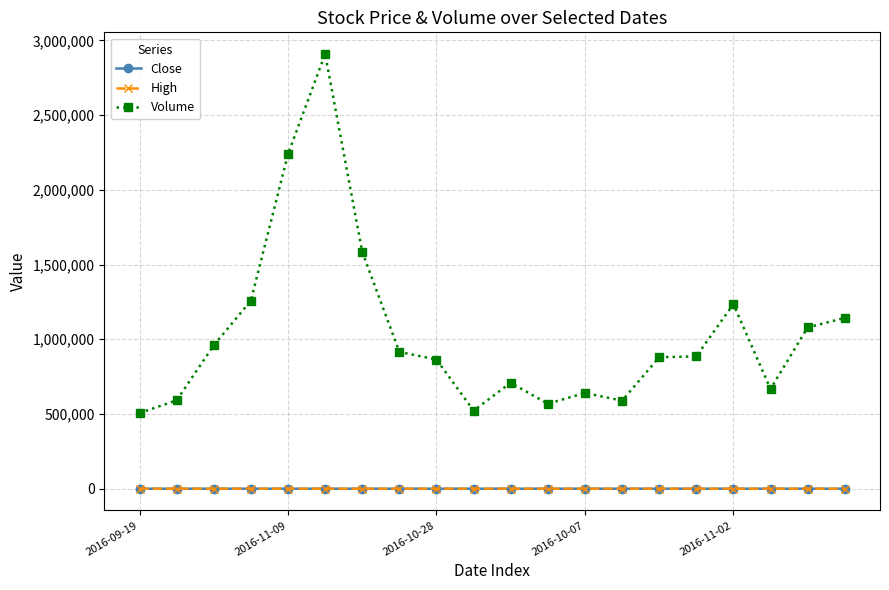

What is the highest value of the Volume series?

2907900.0